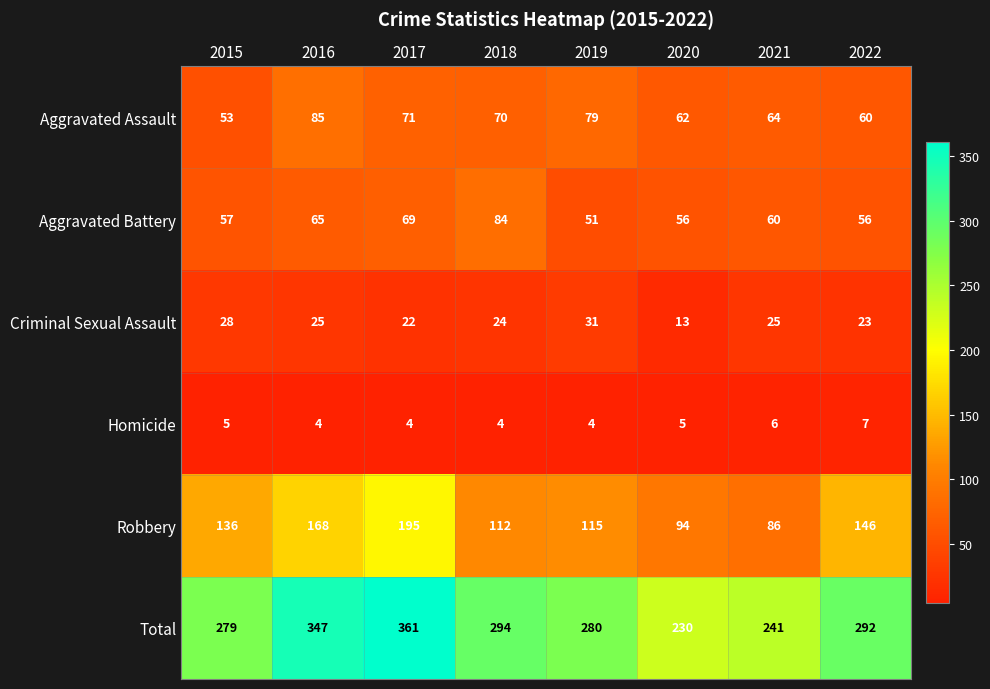

At which label does Robbery reach its peak?

2017